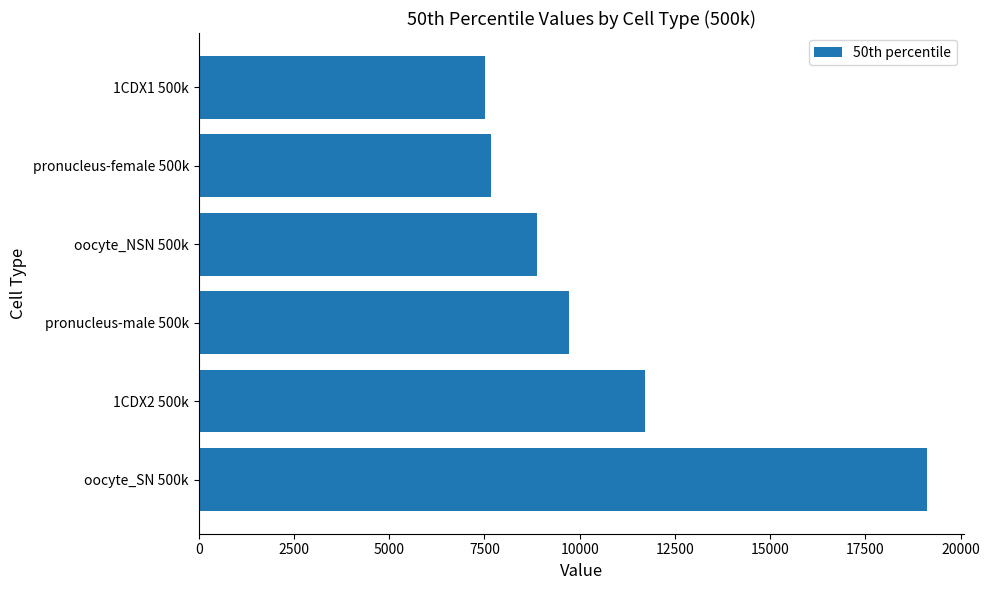

Where is the data nearest to the value 13316?

1CDX2 500k